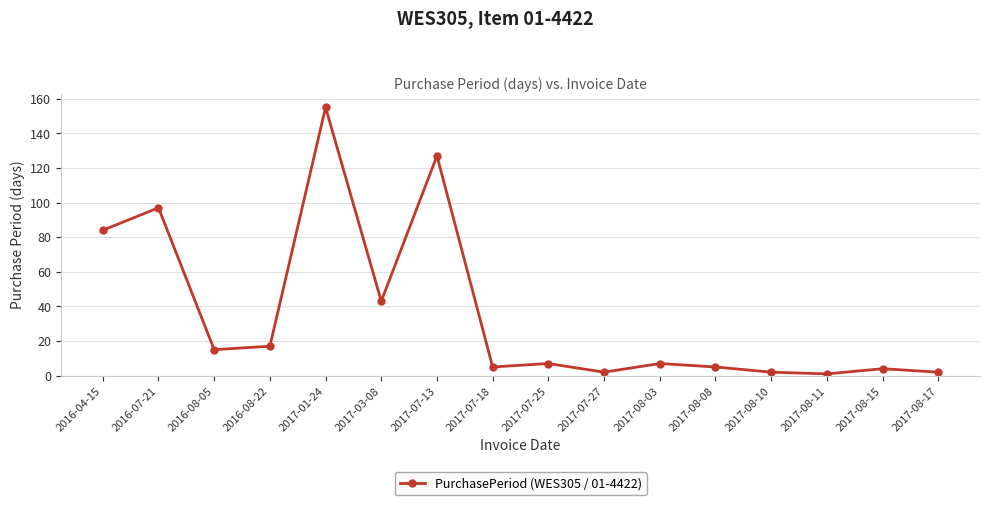

What is the difference between the values at 2017-01-24 and 2017-08-03?

148